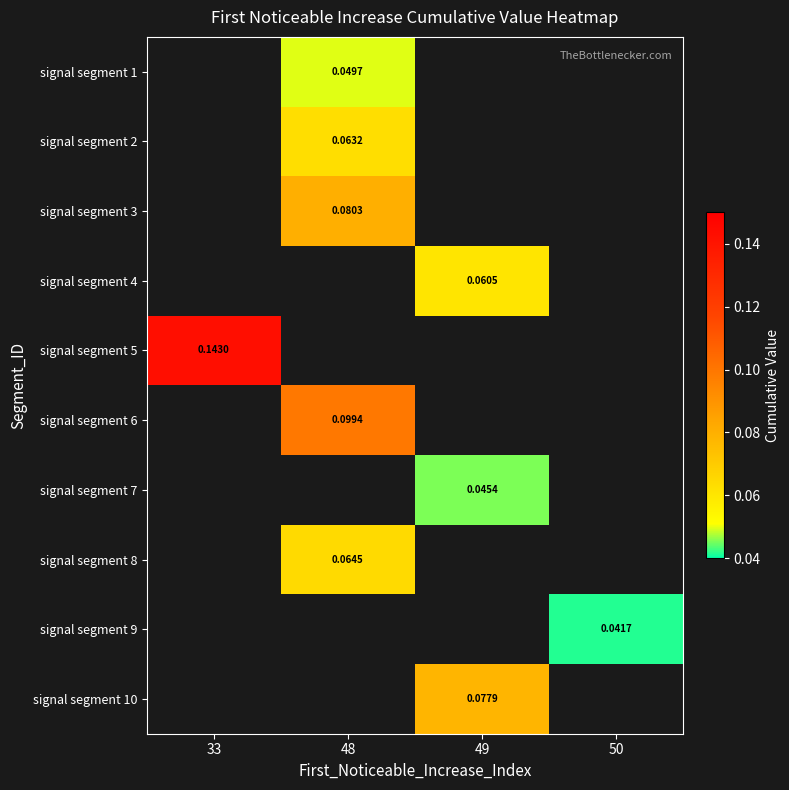

How many positive values does the signal segment 1 series have?

1